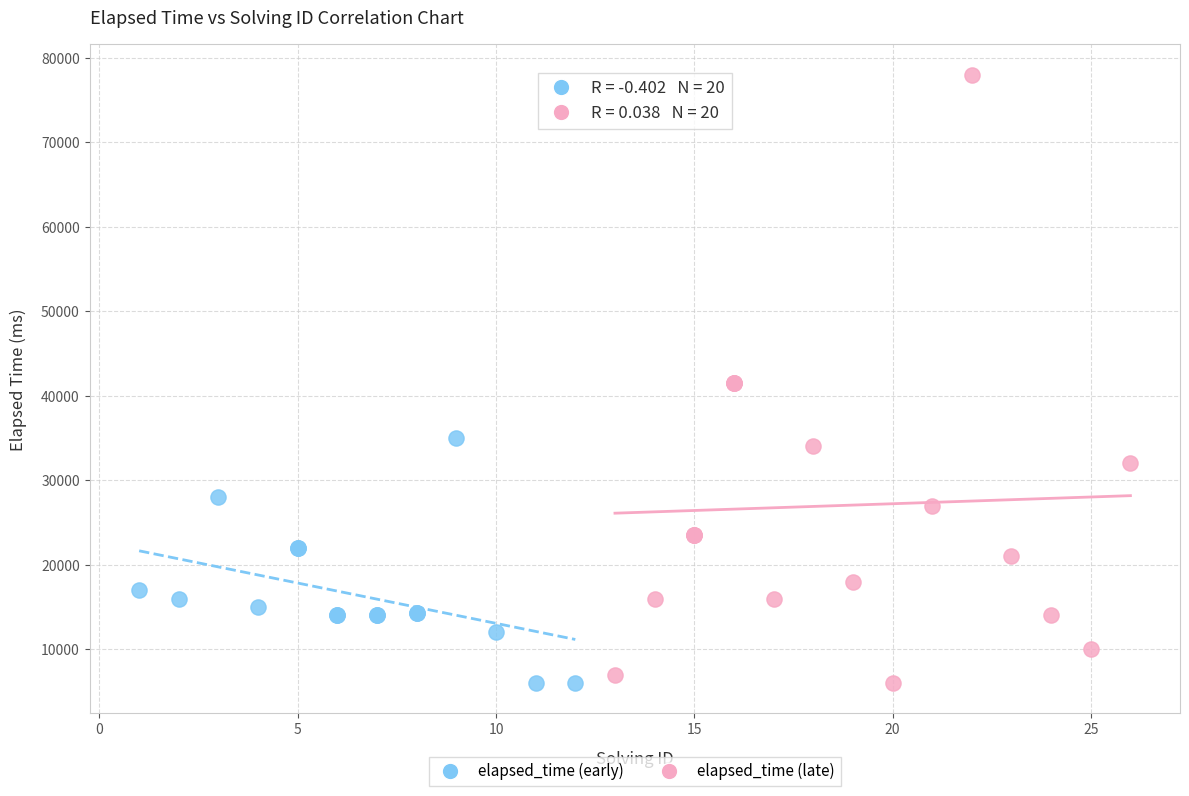

Which series reaches the maximum Y coordinate?

elapsed_time (late)